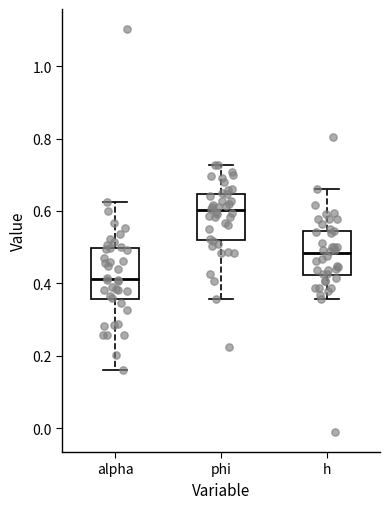

Which box has the highest median line?

phi